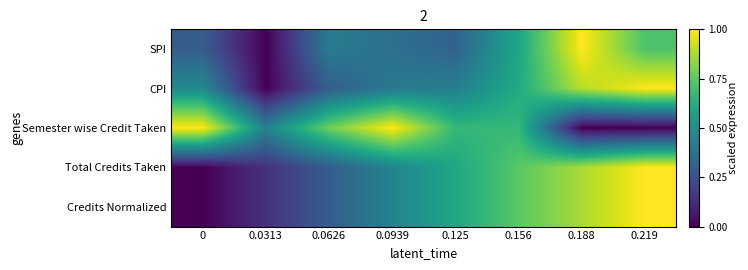

At which category does the chart reach its peak across all series?

0.188